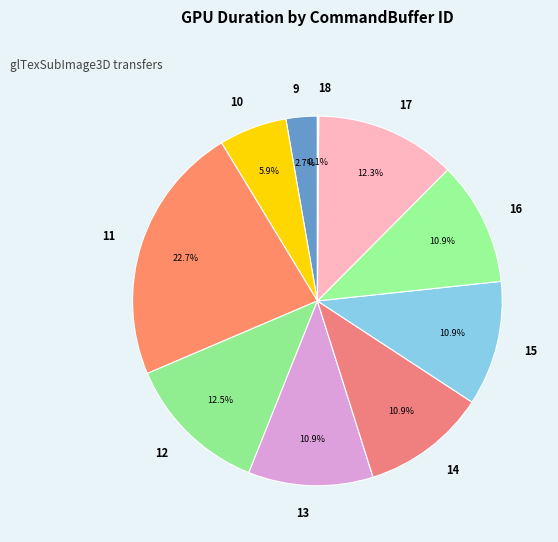

Does any single category account for the majority?

No